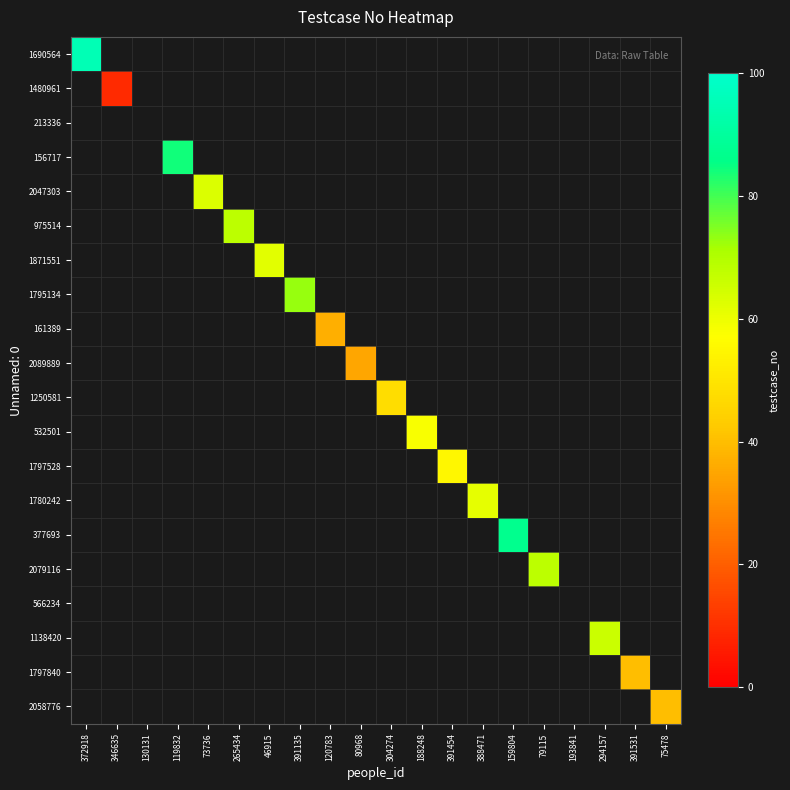

At how many categories does at least one series exceed 36?

16